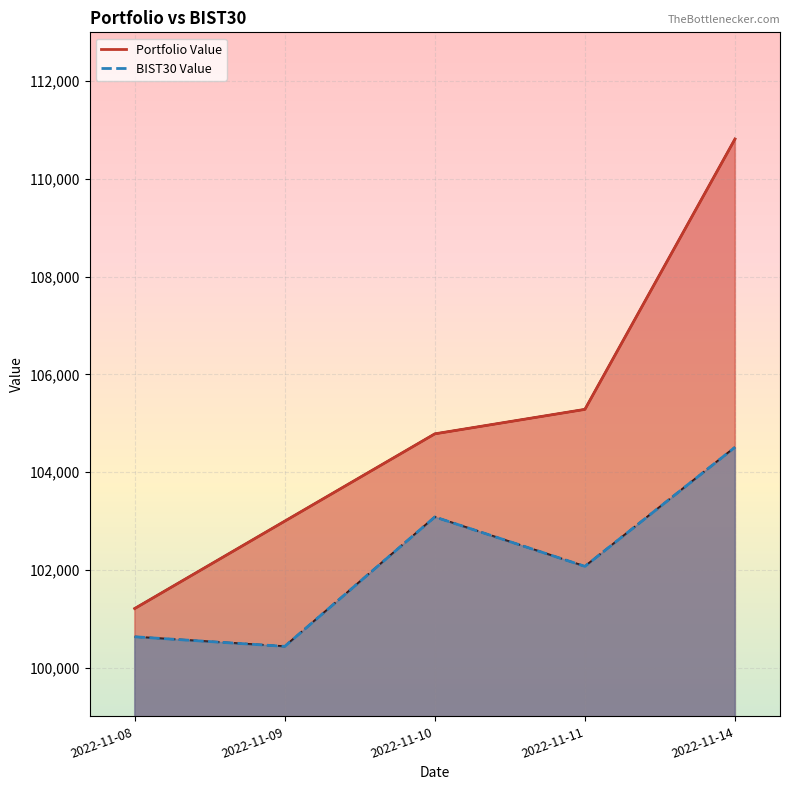

Reading left to right, list all the values displayed in this chart.

Portfolio Value: 2022-11-08=101206.8	2022-11-09=102995.6	2022-11-10=104782.4	2022-11-11=105283.3	2022-11-14=110816.4
BIST30 Value: 2022-11-08=100629.0	2022-11-09=100432.7	2022-11-10=103081.5	2022-11-11=102070.5	2022-11-14=104508.2